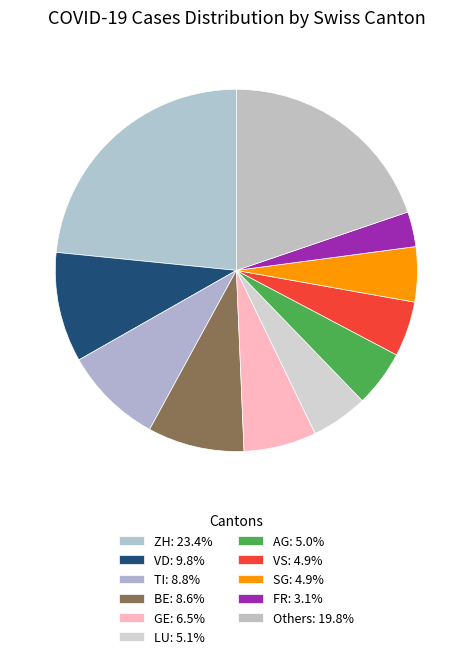

How many slices are in this pie chart?

11